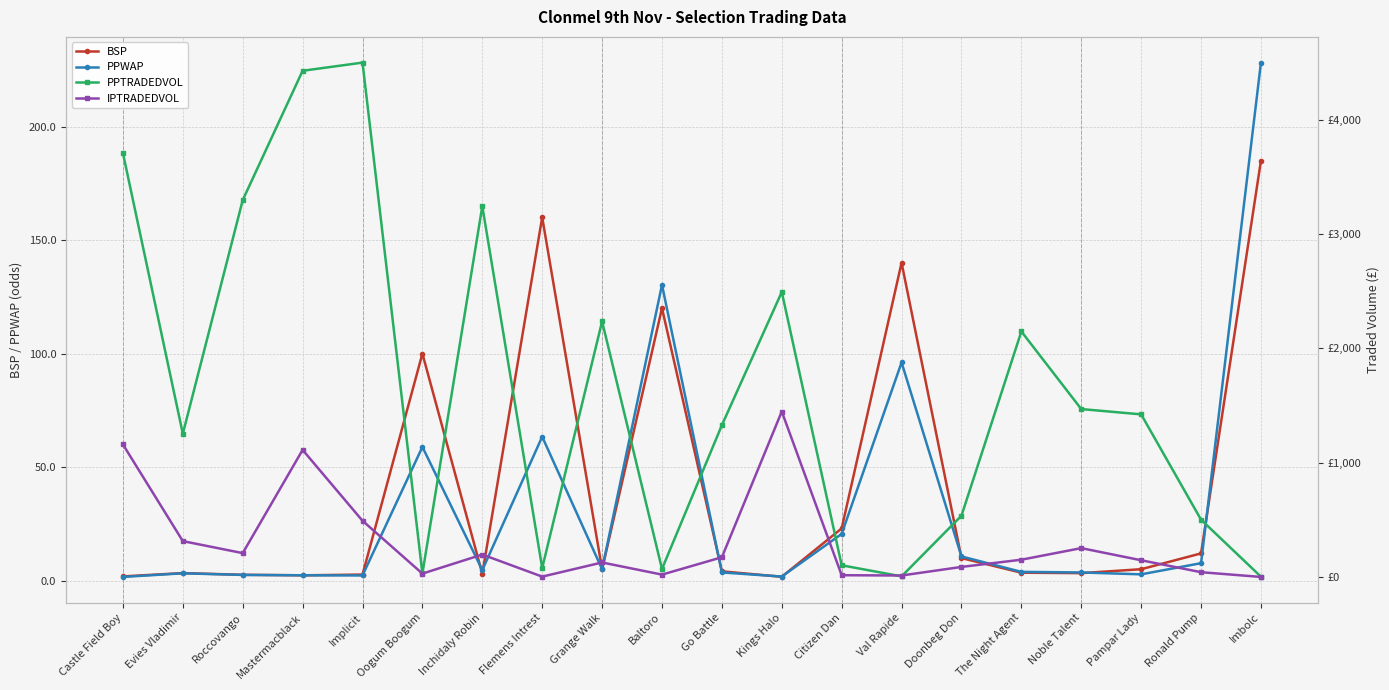

Reading left to right, what are all the values shown in this chart?

BSP: 1.9	3.3	2.6	2.3	2.7	100.0	3.0	160.0	5.0	120.0	4.1	1.7	23.0	140.0	9.9	3.5	3.3	5.0	12.0	185.0
PPWAP: 1.6	3.2	2.5	2.4	2.3	58.9	4.6	63.4	5.0	130.3	3.6	1.8	20.6	96.1	10.7	3.9	3.6	2.8	7.7	228.1
PPTRADEDVOL: 3706.6	1253.5	3295.6	4425.9	4497.3	32.1	3242.3	79.9	2235.6	71.5	1328.6	2492.3	103.8	6.9	537.1	2147.5	1469.2	1422.8	502.3	4.0
IPTRADEDVOL: 1160.0	315.0	210.1	1112.2	492.9	31.0	197.7	4.7	128.3	22.2	173.9	1447.9	17.0	14.5	89.5	152.5	253.8	147.8	43.4	1.9